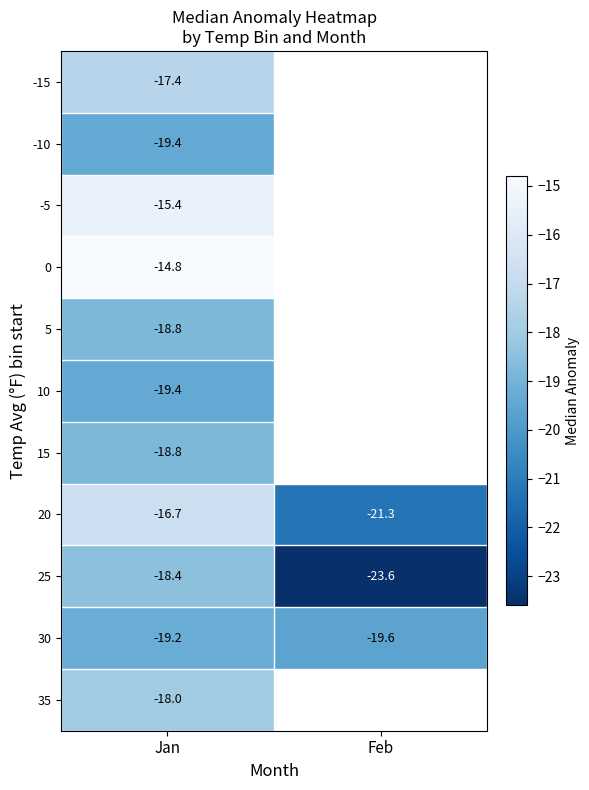

What is the greatest value displayed?

-14.8